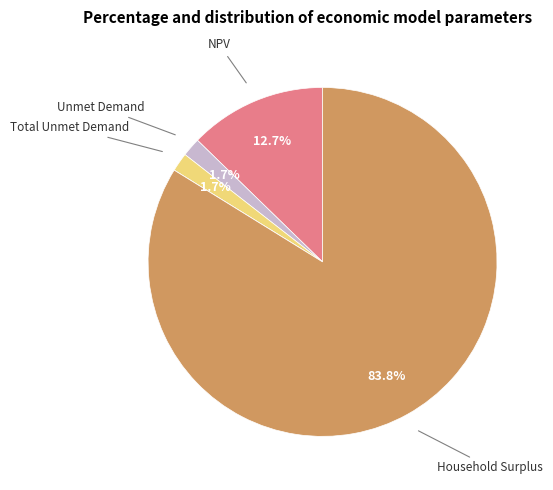

Is there any slice that represents more than half of the pie?

Yes